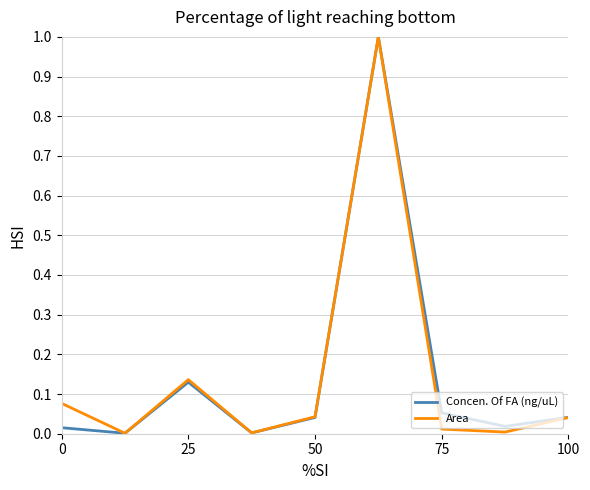

What is the maximum value for Concen. Of FA (ng/uL)?

1.0